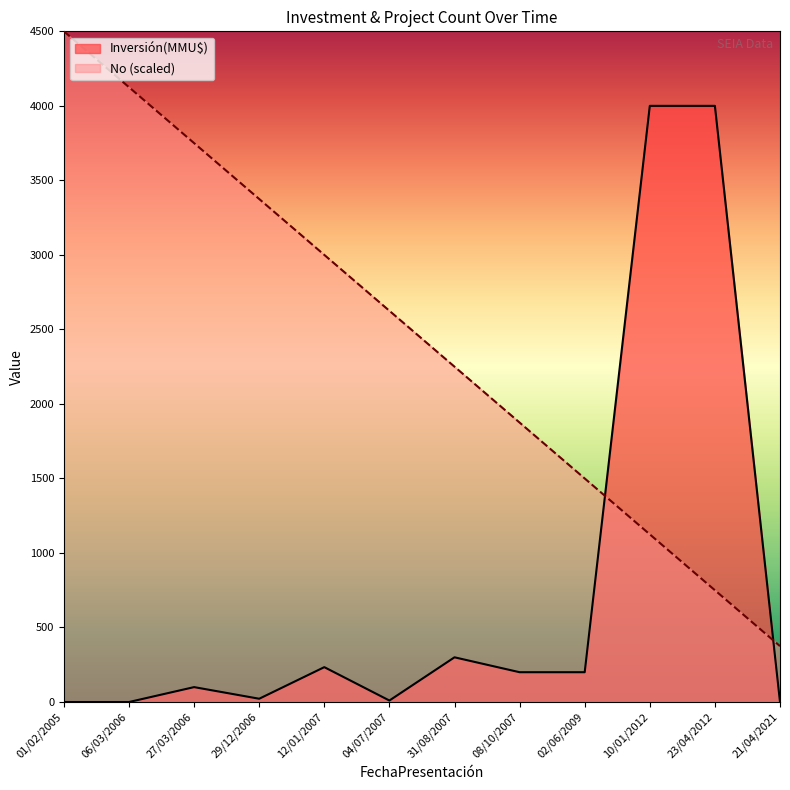

List the labels in order of No value, smallest first.

21/04/2021, 23/04/2012, 10/01/2012, 02/06/2009, 08/10/2007, 31/08/2007, 04/07/2007, 12/01/2007, 29/12/2006, 27/03/2006, 06/03/2006, 01/02/2005